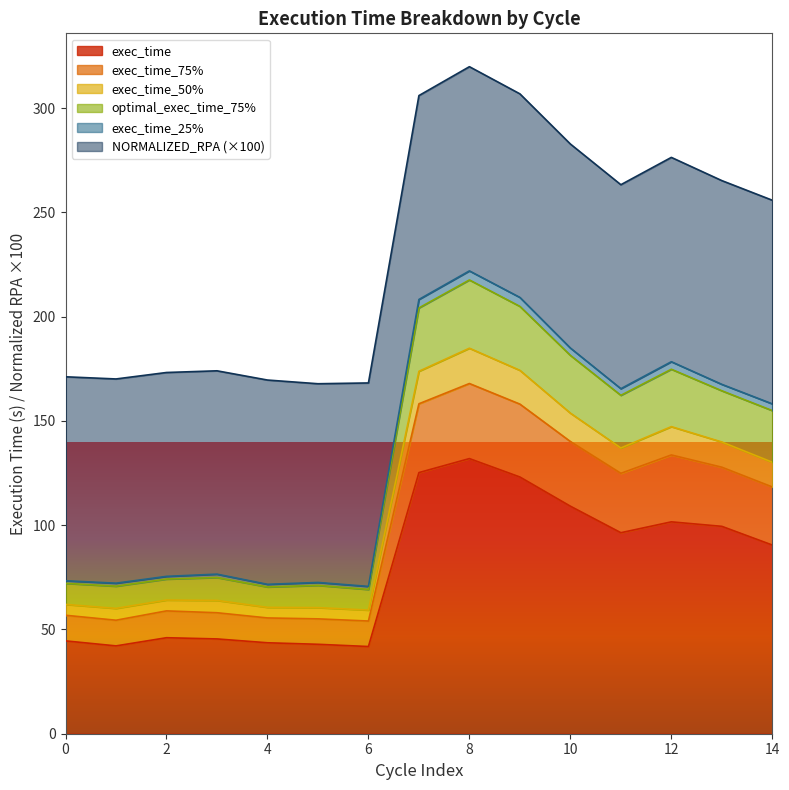

Is it true that exec_time equals 44.5 at 0?

True